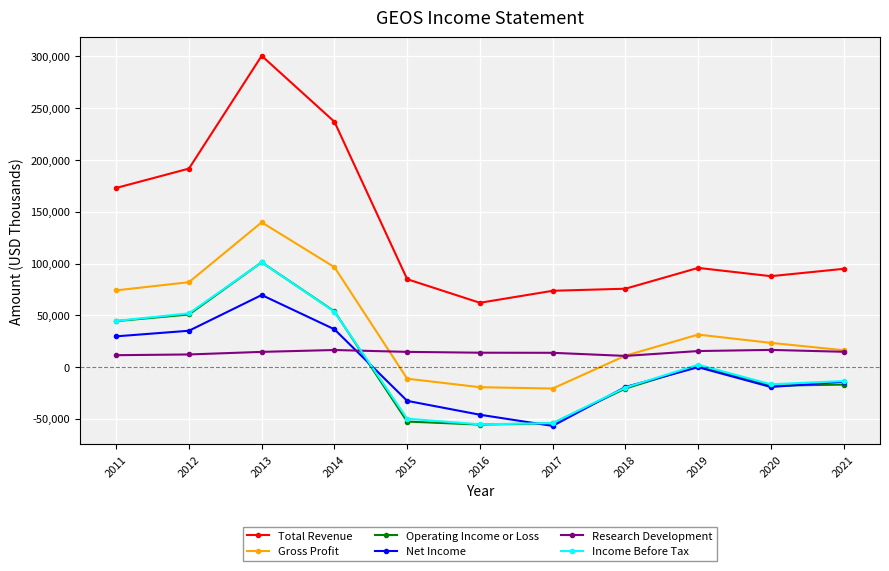

Is it true that Income Before Tax equals 31004 at 2014?

False